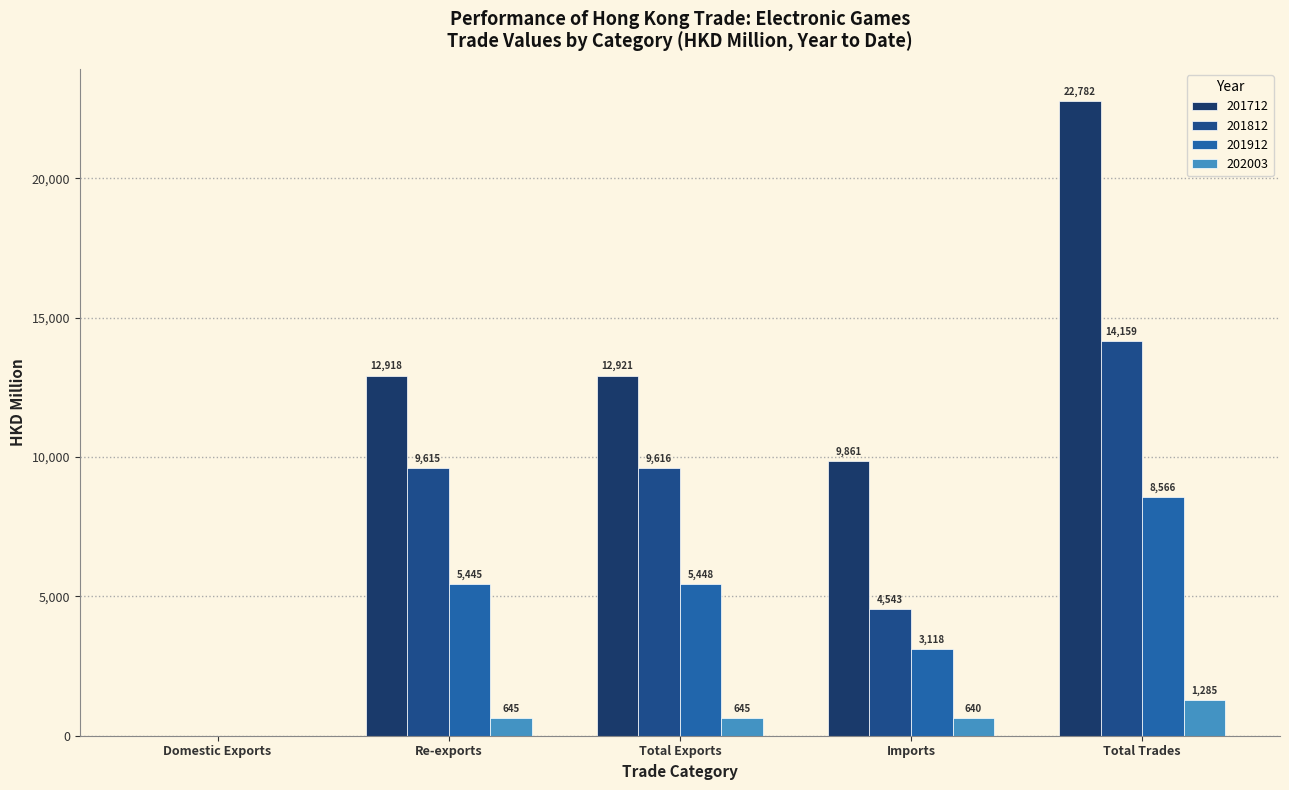

How many categories are shown in the chart?

5